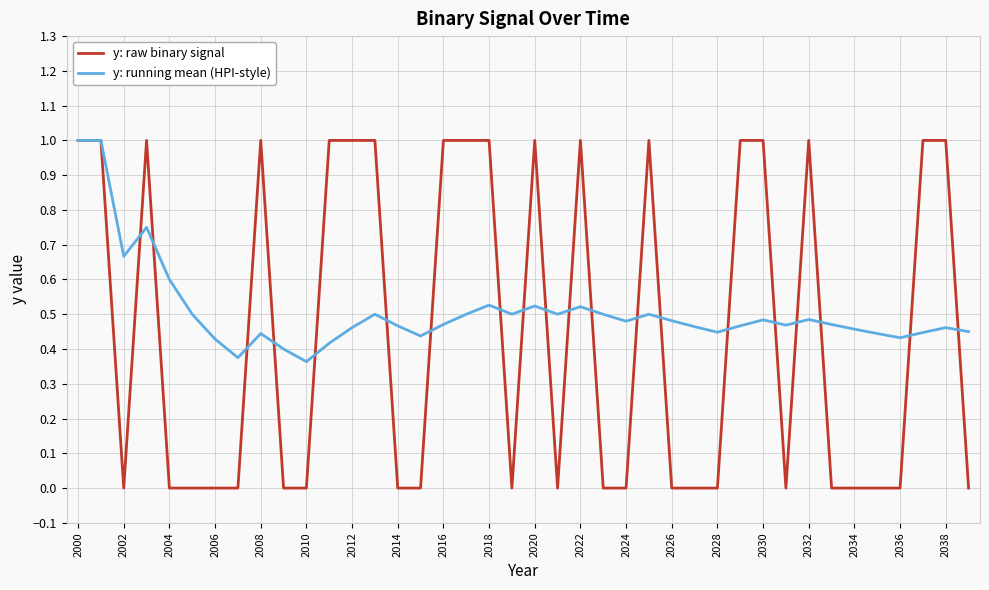

Which series has the largest range (max minus min)?

y: raw binary signal